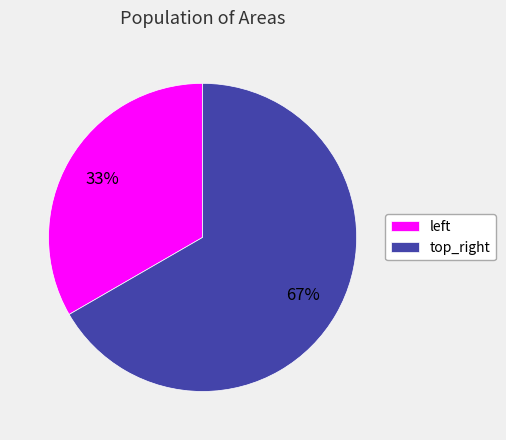

Does top_right account for over 50% of the chart?

Yes